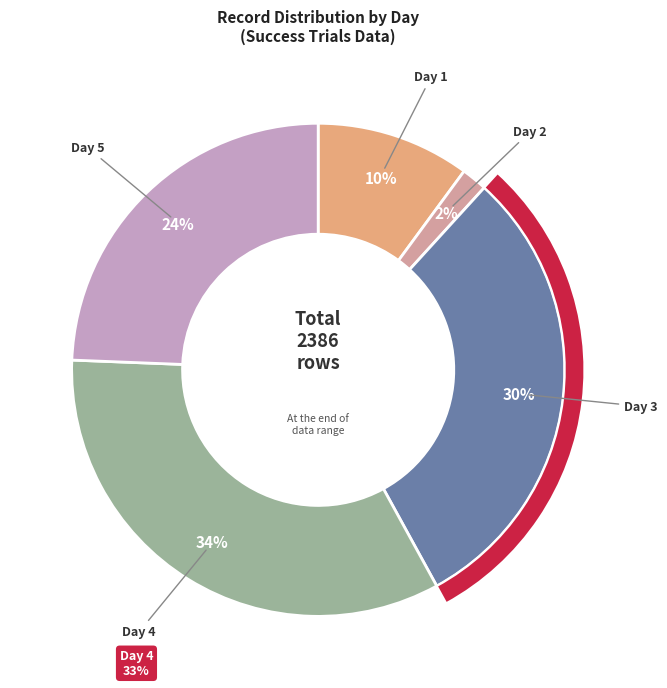

How many segments does this pie chart have?

5